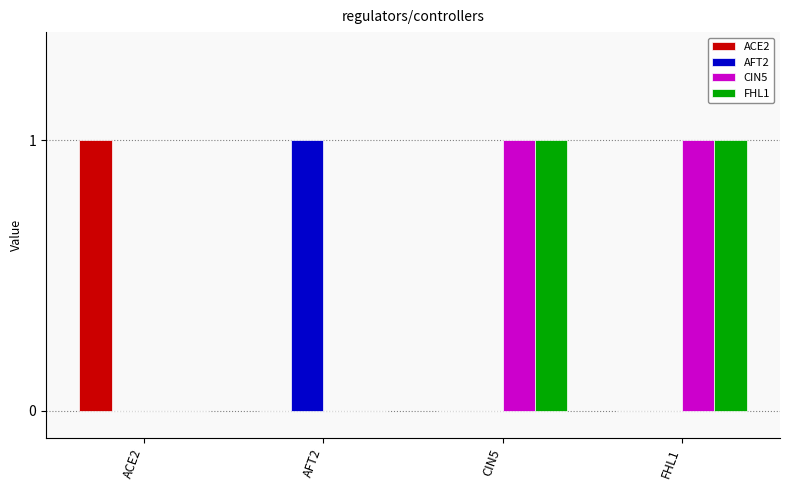

True or false: ACE2 has a value of 0 at AFT2.

True